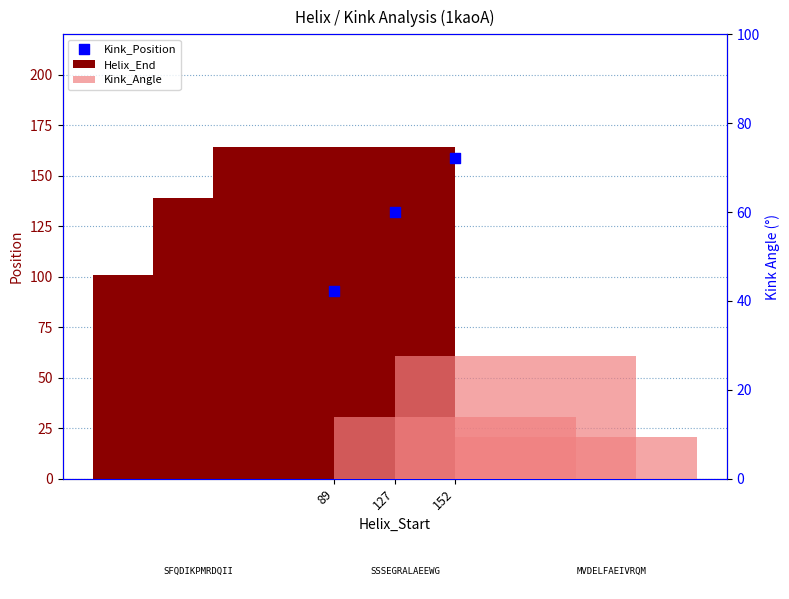

Which series has the widest spread of Y values?

Kink_Position